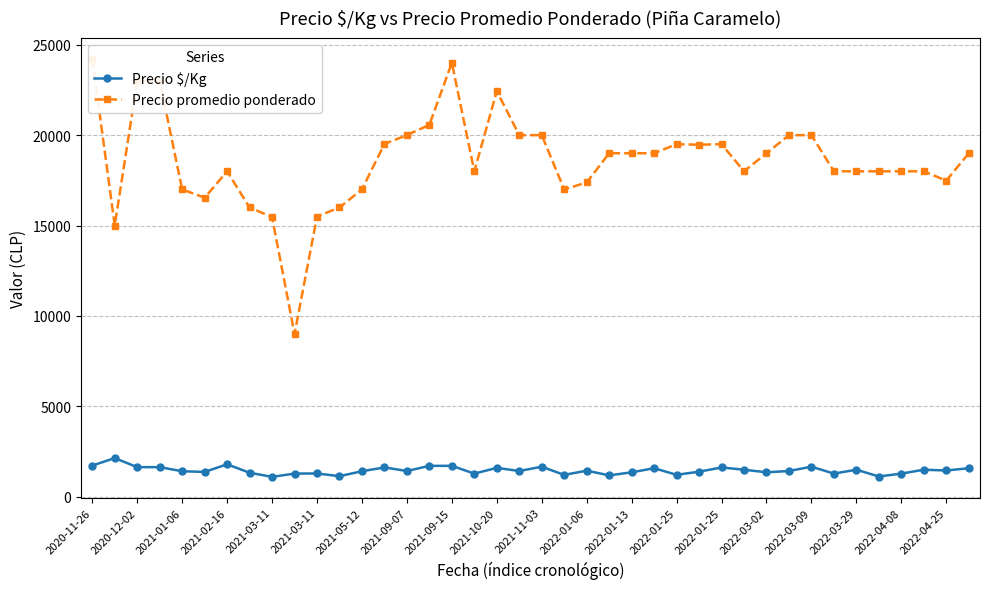

Between 2021-09-07 and 2022-01-25, which is larger?

2021-09-07